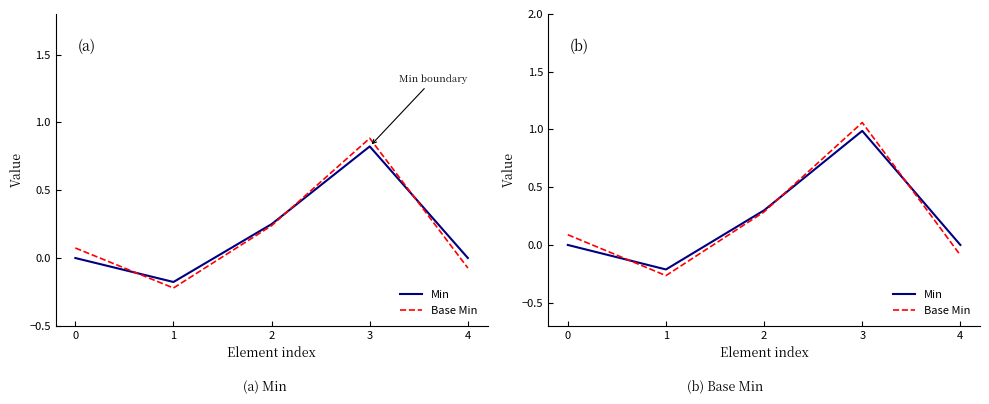

What is the value of the Min point at the 2nd from the left?

-0.2